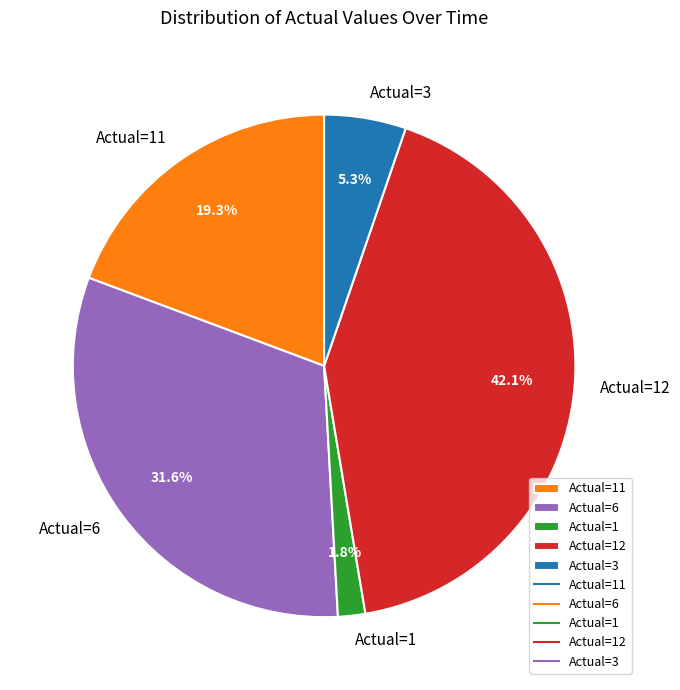

Rank the categories by value from highest to lowest.

Actual=12, Actual=6, Actual=11, Actual=3, Actual=1